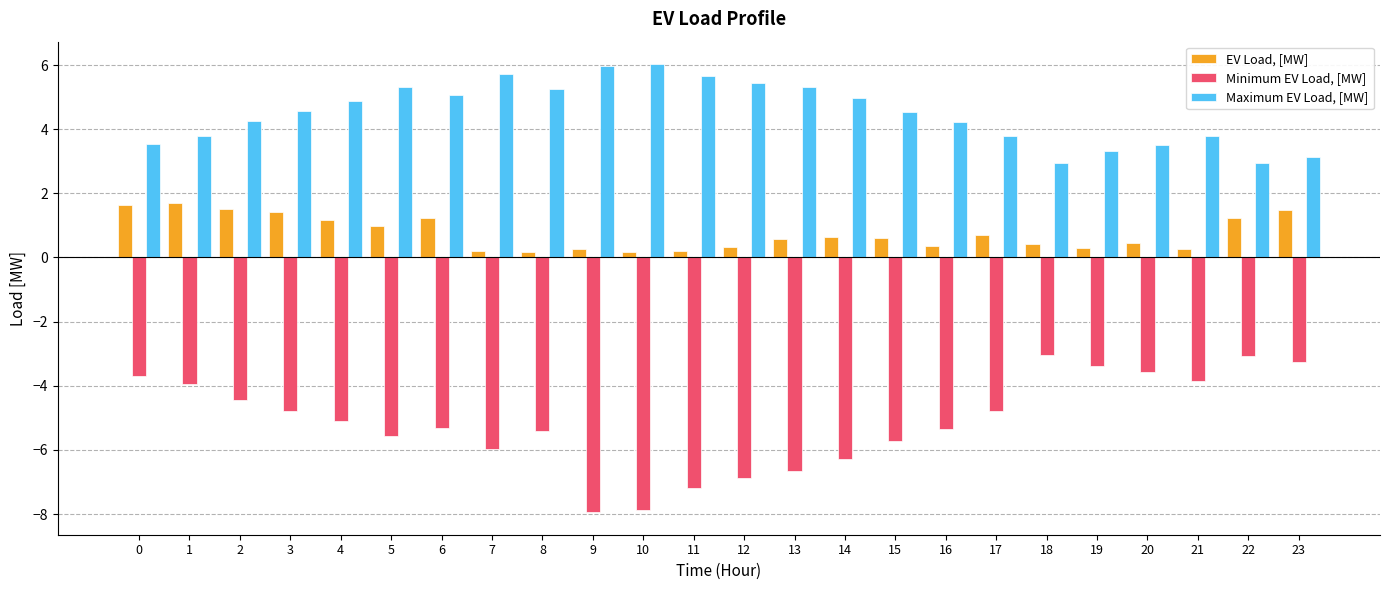

What is the lowest value of the Maximum EV Load, [MW] series?

2.9